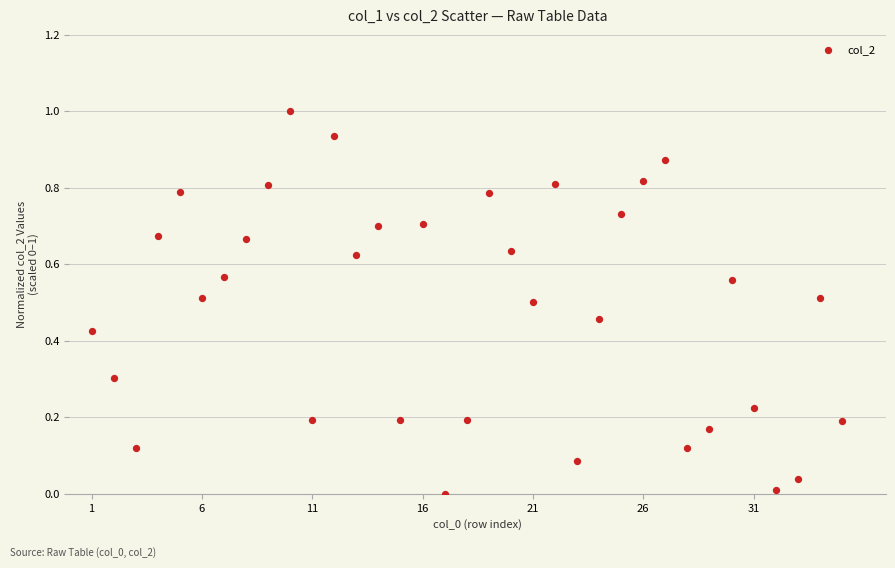

What is the range of Y values (max minus min)?

1.0